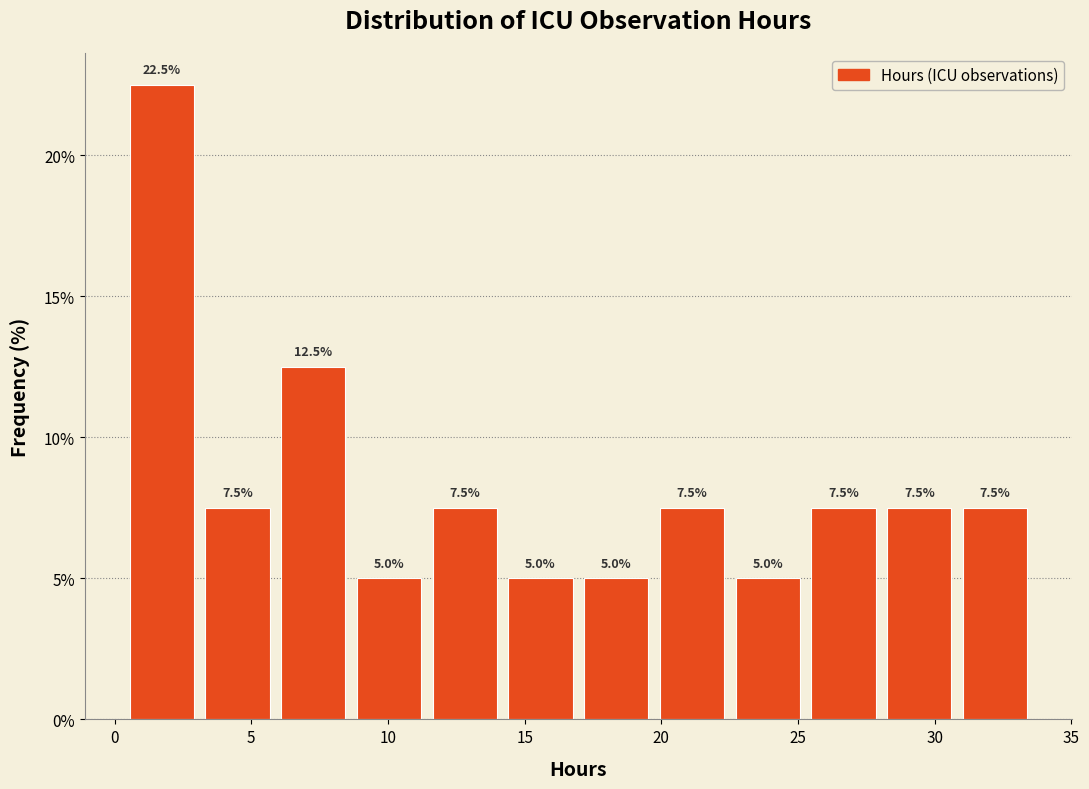

Reading left to right, list every bar in this chart as the range it spans on the x-axis followed by its height. The bar edges are not printed on the chart, so give them approximately, as read against the axis.

0.5 to 3.0: 22.5
3.0 to 6.0: 7.5
6.0 to 8.5: 12.5
8.5 to 11.5: 5.0
11.5 to 14.0: 7.5
14.0 to 17.0: 5.0
17.0 to 19.5: 5.0
19.5 to 22.5: 7.5
22.5 to 25.5: 5.0
25.5 to 28.0: 7.5
28.0 to 31.0: 7.5
31.0 to 33.5: 7.5